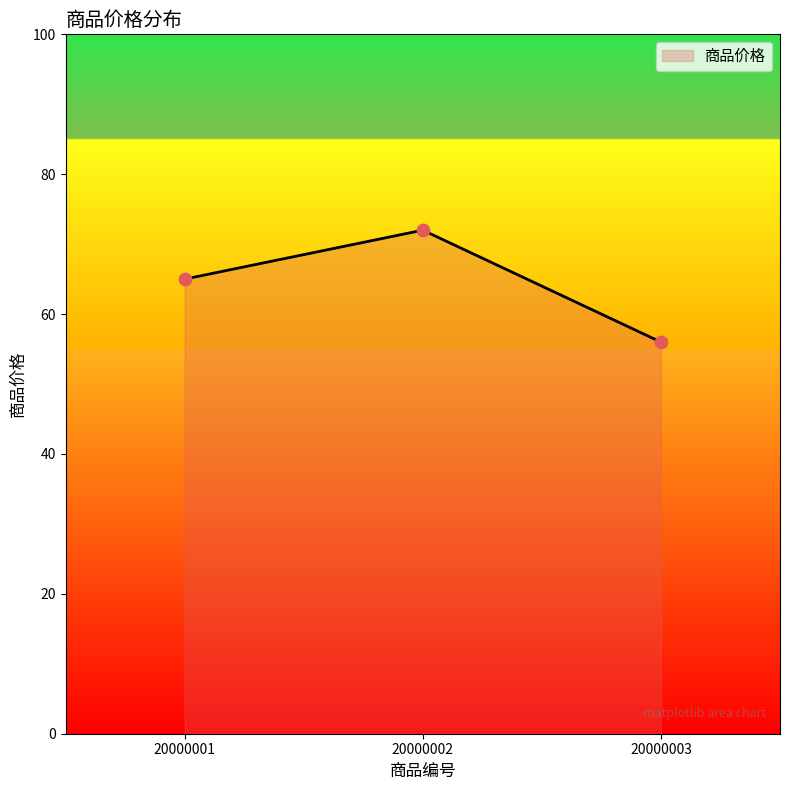

Approximately how many times larger is the value at 20000001 compared to 20000002?

0.9